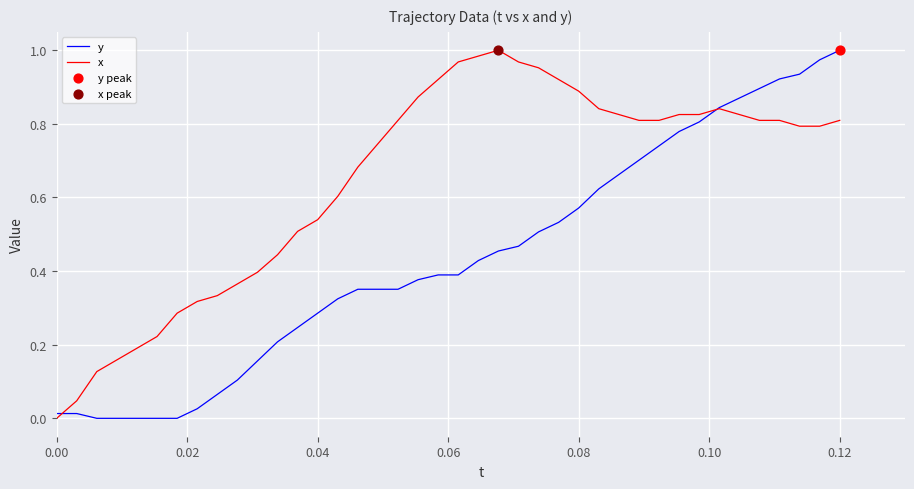

Which series has the largest total across all categories?

x